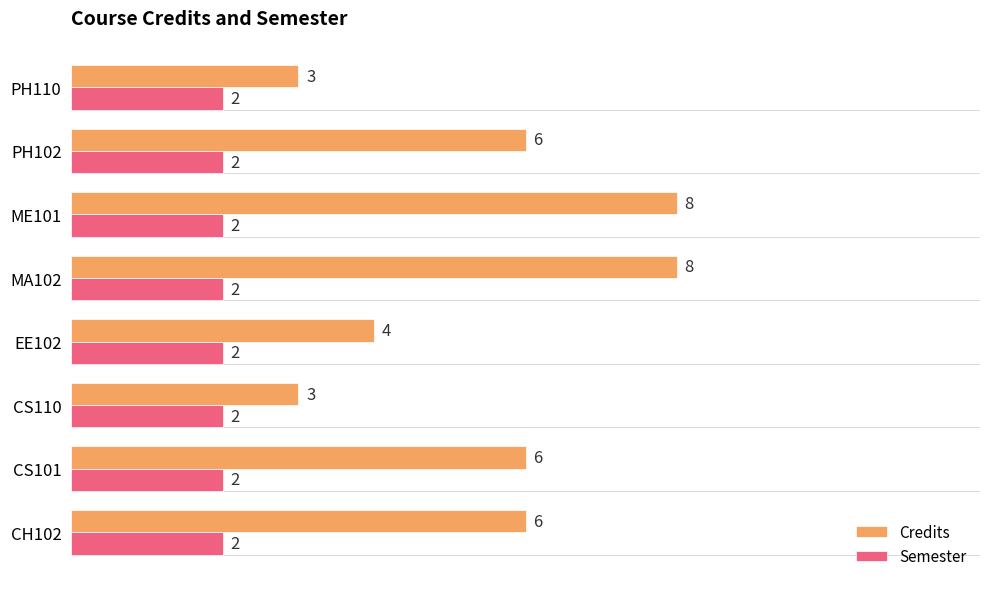

What is the sum of all Semester values?

16